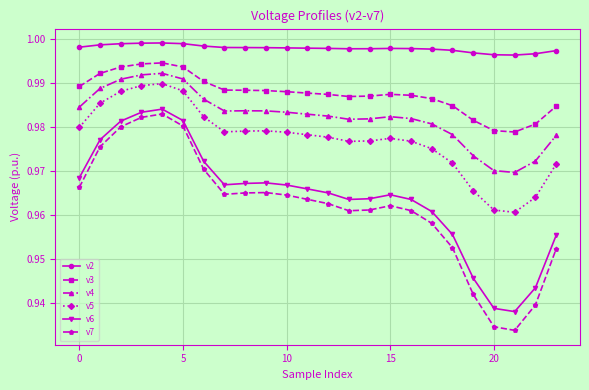

True or false: v4 and v3 intersect in this chart.

False